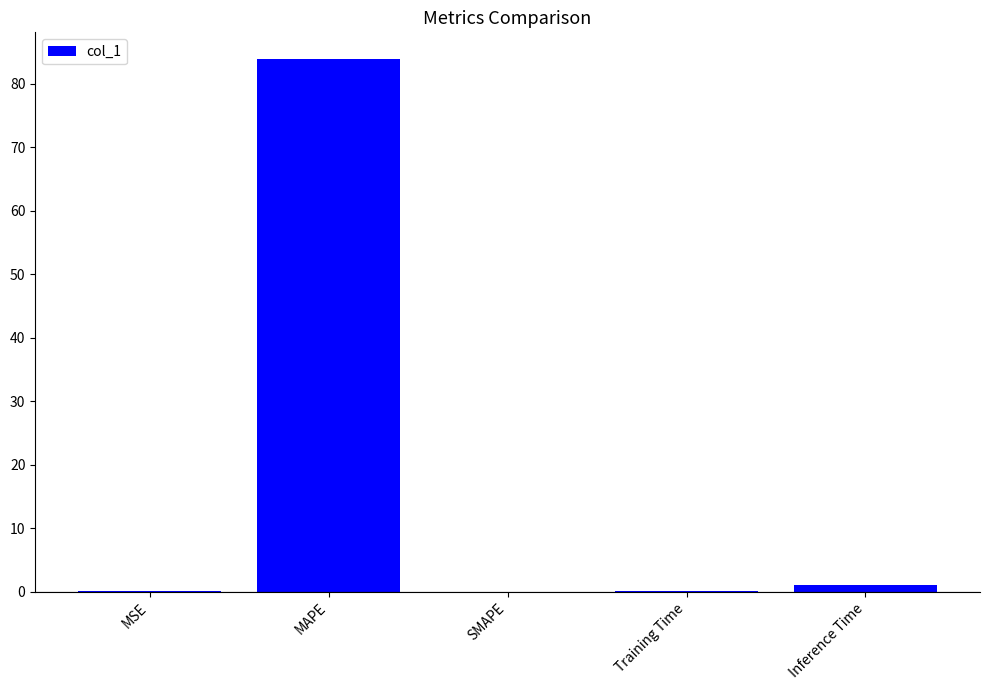

Which category has the highest value across all series?

MAPE